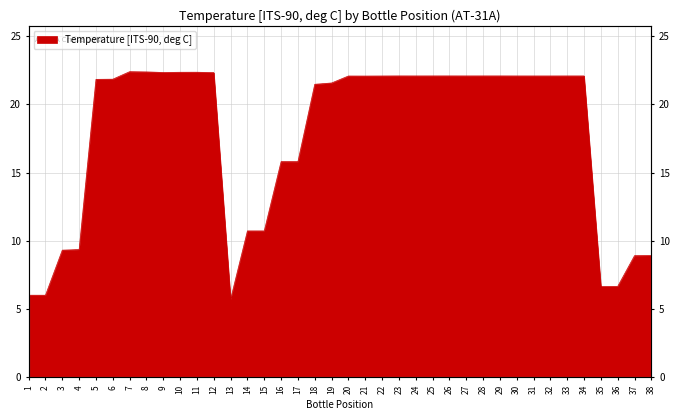

At which category does the chart reach its minimum across all series?

13